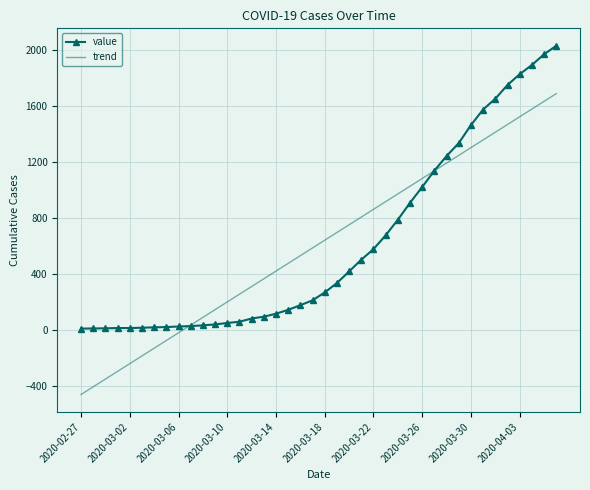

What is the highest value of the value series?

2032.0